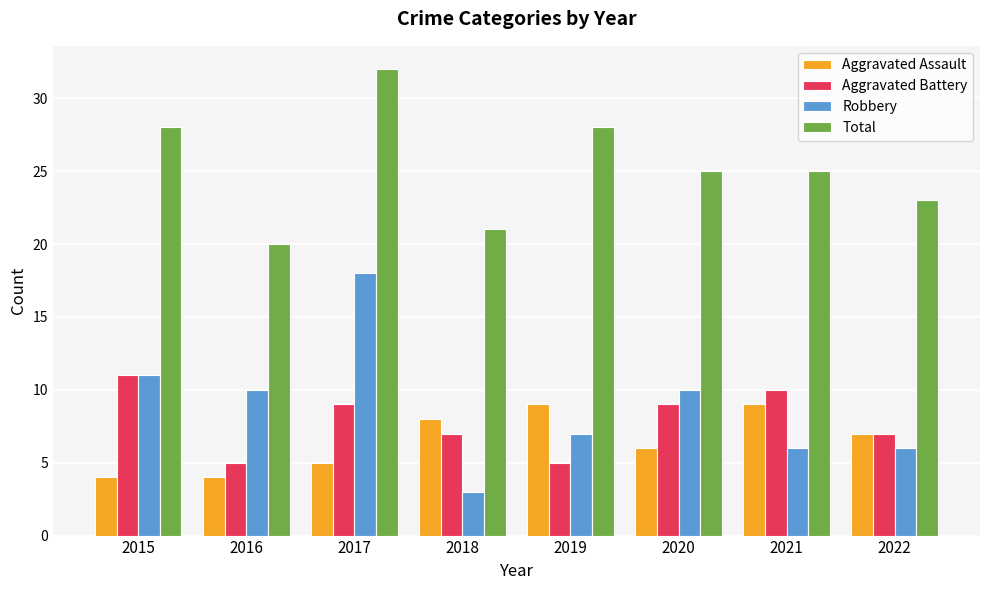

Is it true that Aggravated Battery equals 4 at 2018?

False